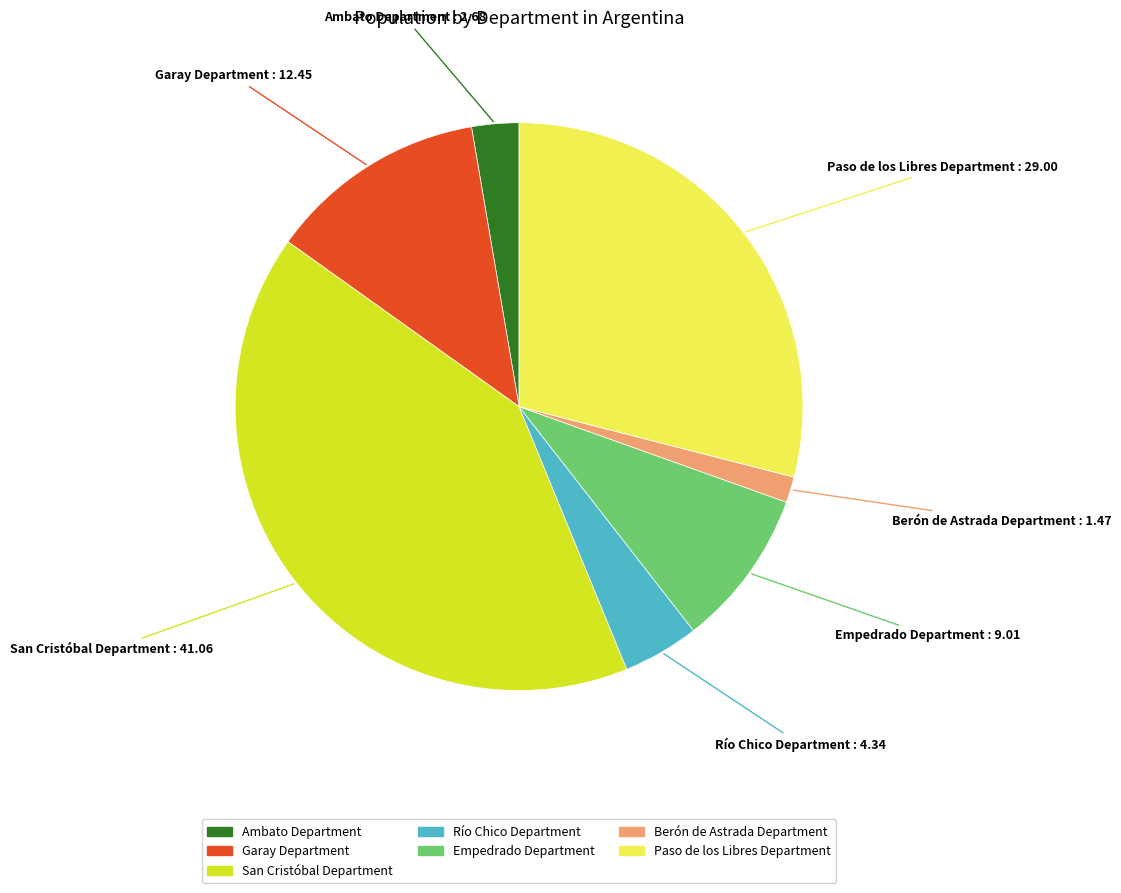

What is the ratio of the value at Paso de los Libres Department to the value at Ambato Department?

10.8